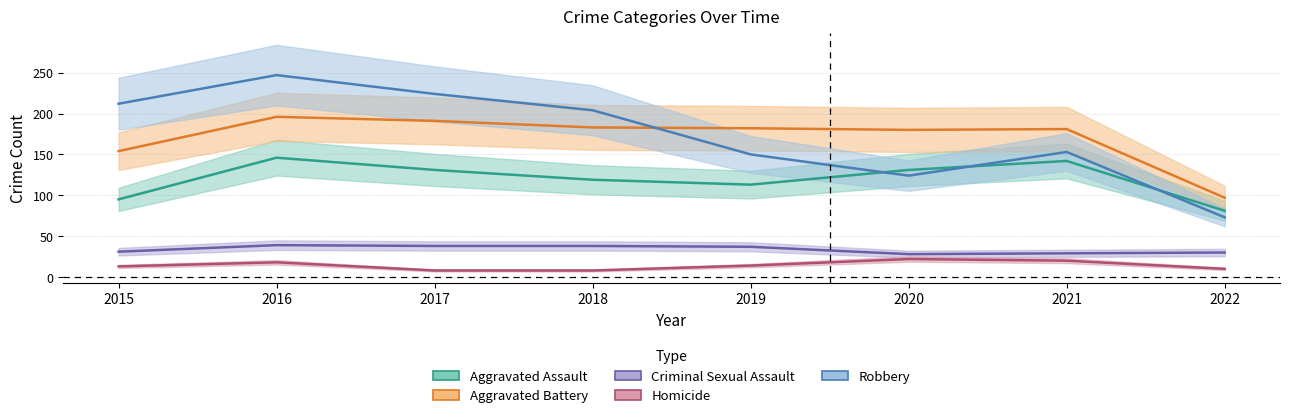

Which series has the widest spread of values?

Robbery